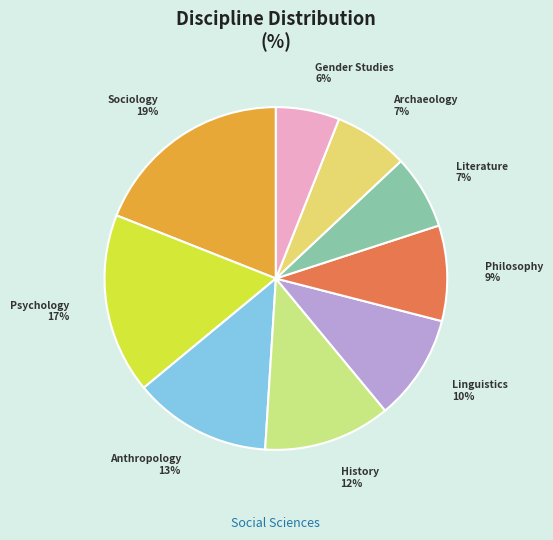

To the nearest percent, what is the combined percentage of History and Psychology?

29%